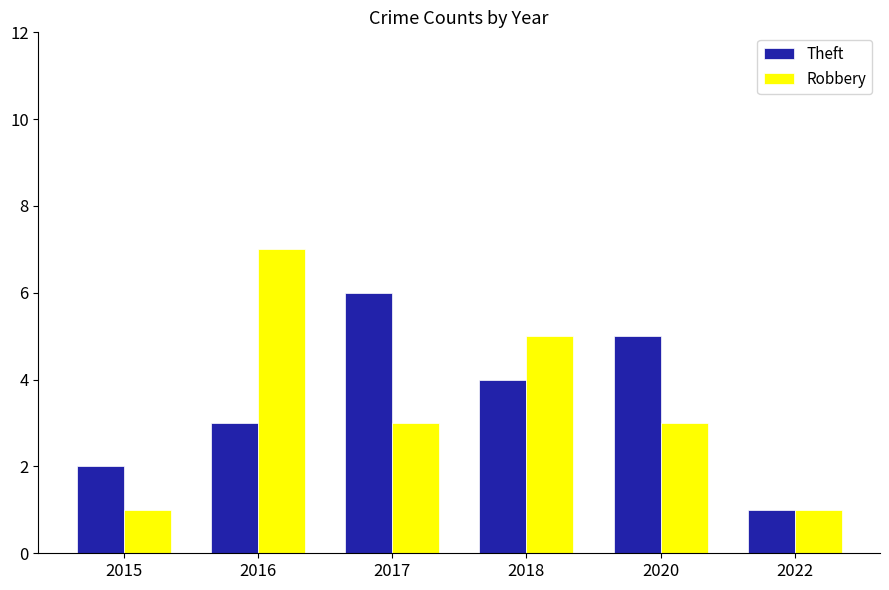

Which series changed the most between 2018 and 2022?

Robbery